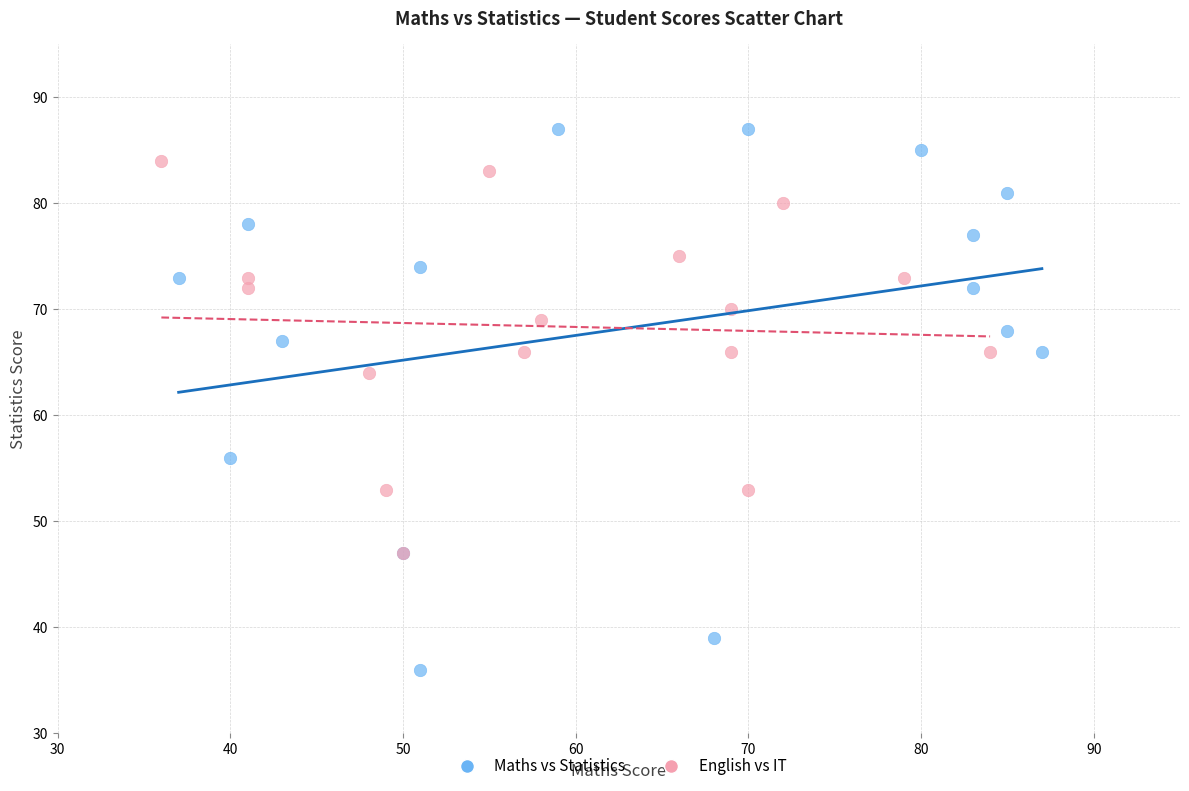

Which series contains the lowest Y value?

Maths vs Statistics